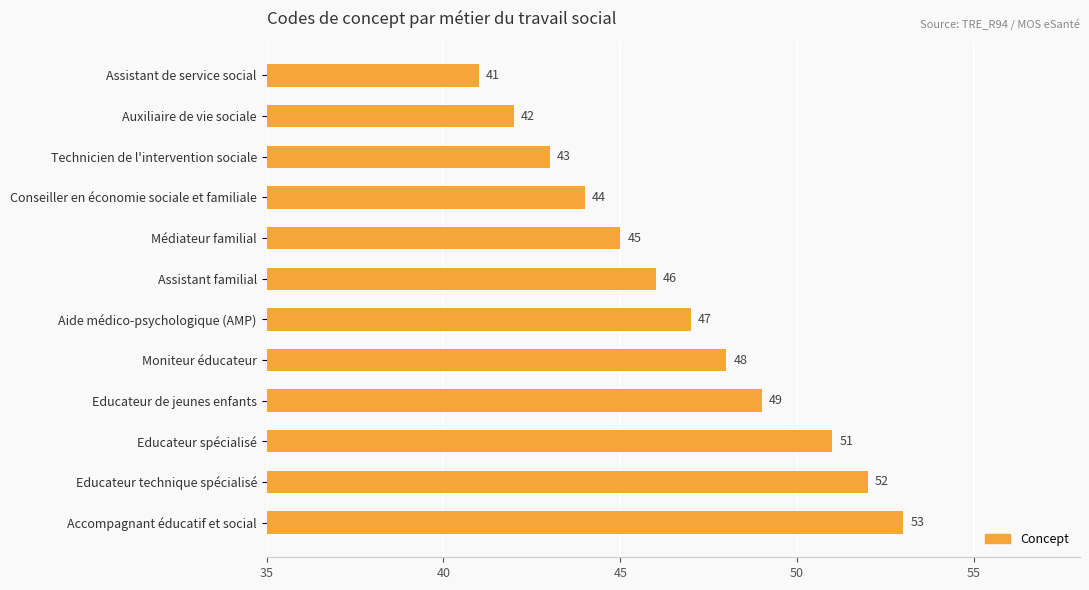

Is it true that the value at Educateur technique spécialisé is 24?

False